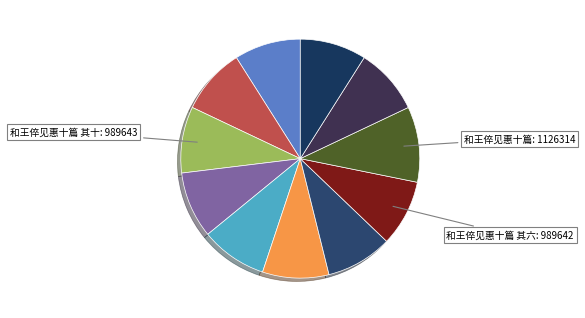

Rank the categories by value from lowest to highest.

和王倅见惠十篇 其五, 和王倅见惠十篇 其七, 和王倅见惠十篇 其四, 和王倅见惠十篇 其二, 和王倅见惠十篇 其一, 和王倅见惠十篇 其九, 和王倅见惠十篇 其三, 和王倅见惠十篇 其八, 和王倅见惠十篇 其六, 和王倅见惠十篇 其十, 和王倅见惠十篇